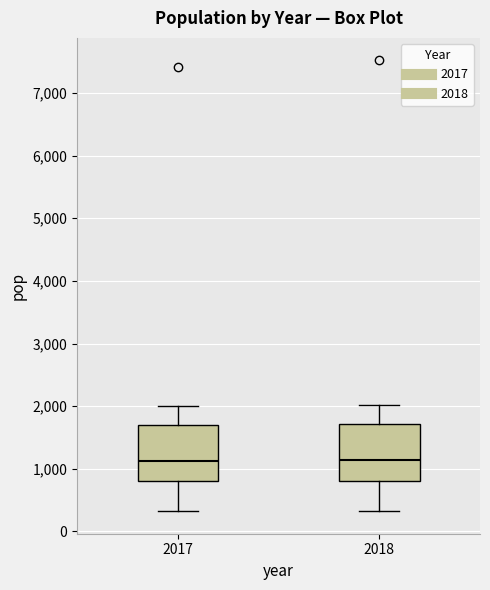

Where does the upper whisker of the box at x = 2017 end on the y-axis? The values are not printed on the chart, so give them approximately, as read against the axis.

2000